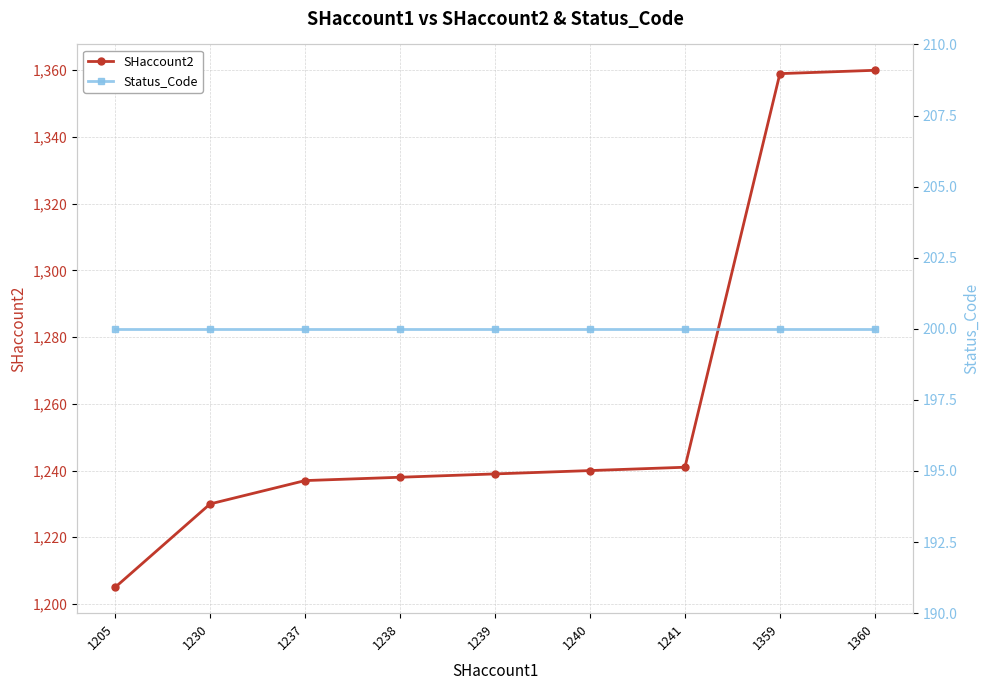

The SHaccount2 series shows 1238 at 1238. True or false?

True